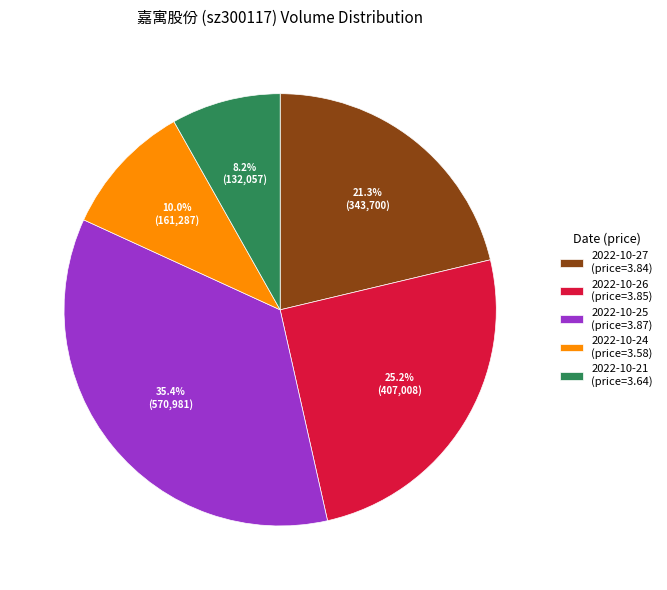

Does 2022-10-27 account for over 50% of the chart?

No